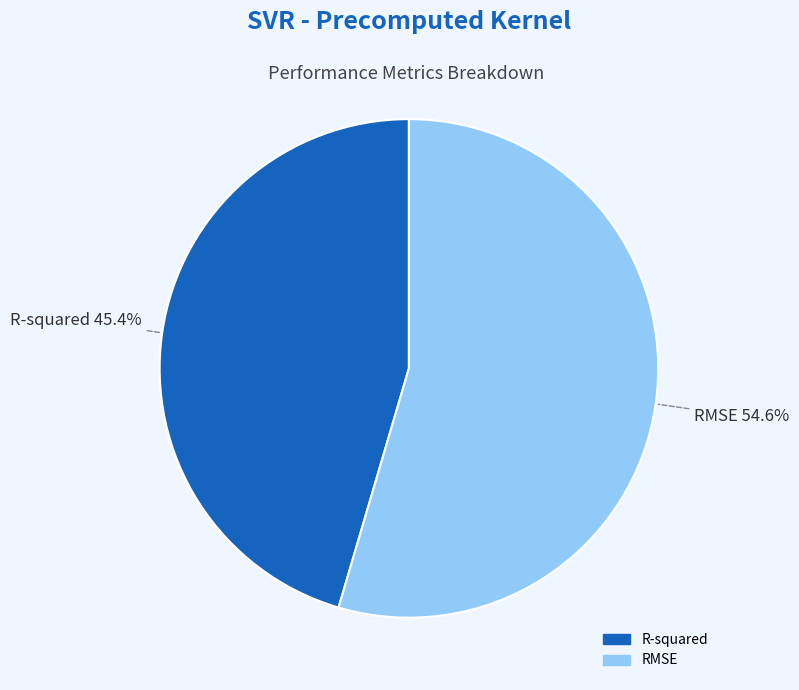

Which slice is the smallest?

R-squared